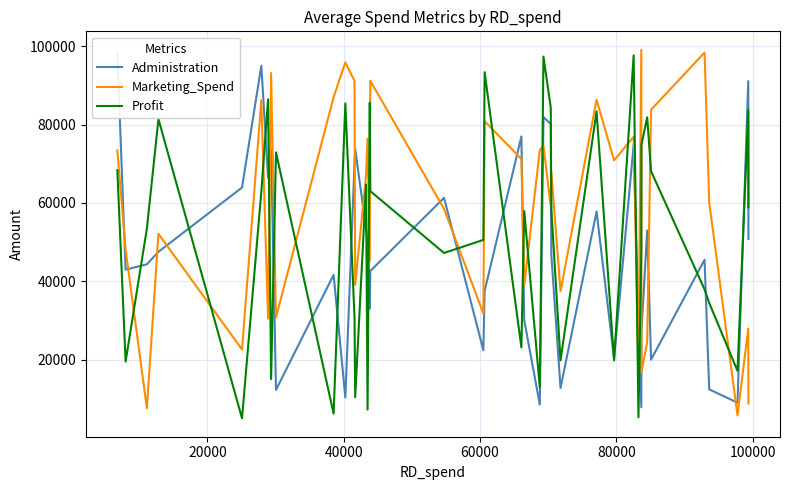

True or false: Profit and Administration cross at least once.

True